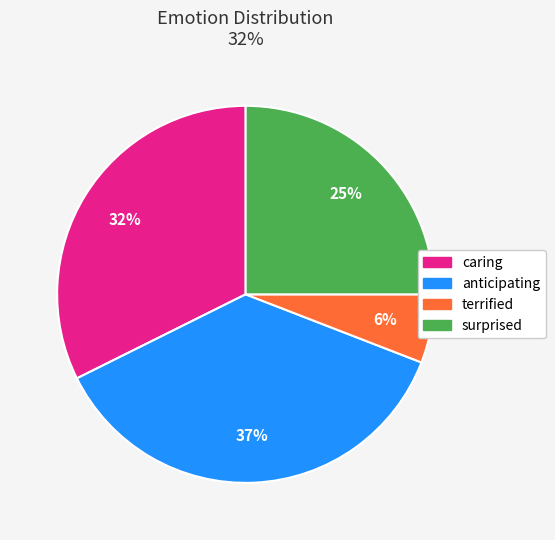

Is it true that surprised is 25% of the pie?

True